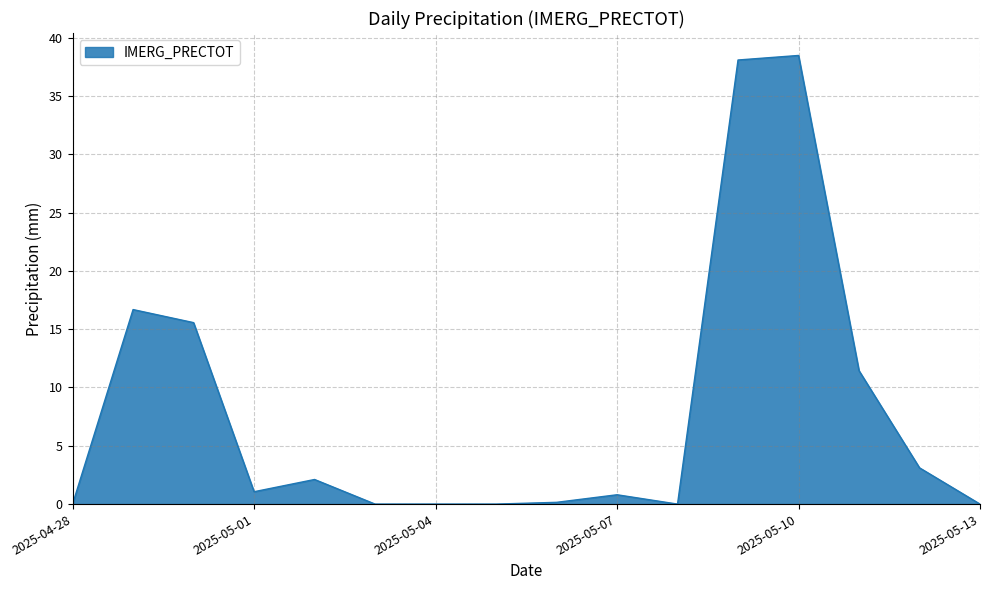

How many lines are shown in the chart?

1